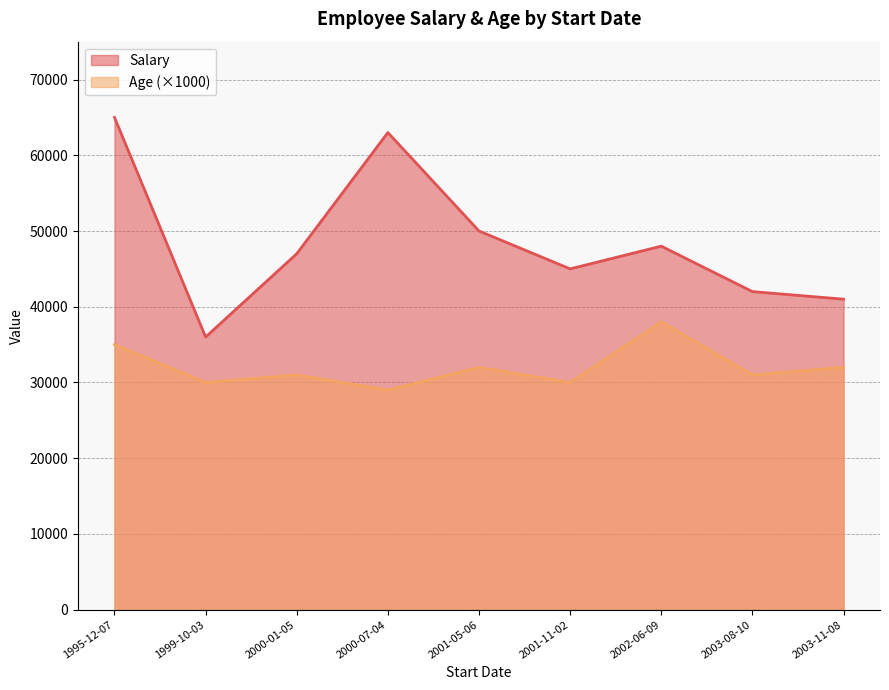

How many data points in Age are above 31?

4